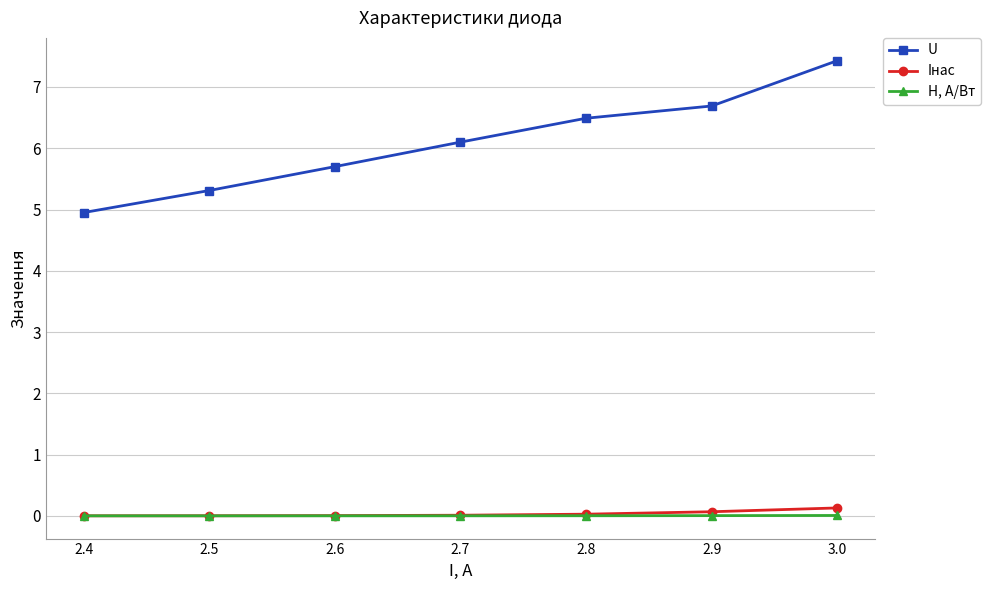

What are all the series names shown in the legend?

U, Iнас, H, А/Вт